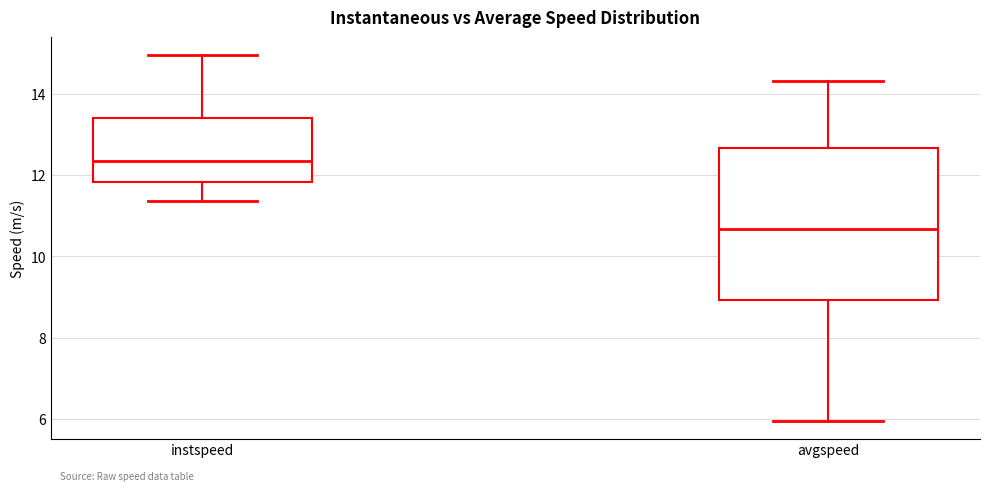

Reading left to right, read every box against the y-axis: the position of its median line, the range the box covers, and the ends of its whiskers. The values are not printed on the chart, so give them approximately, as read against the axis.

instspeed: median 12.4, box 11.8 to 13.4, whiskers 11.4 to 15.0
avgspeed: median 10.6, box 9.0 to 12.6, whiskers 6.0 to 14.4